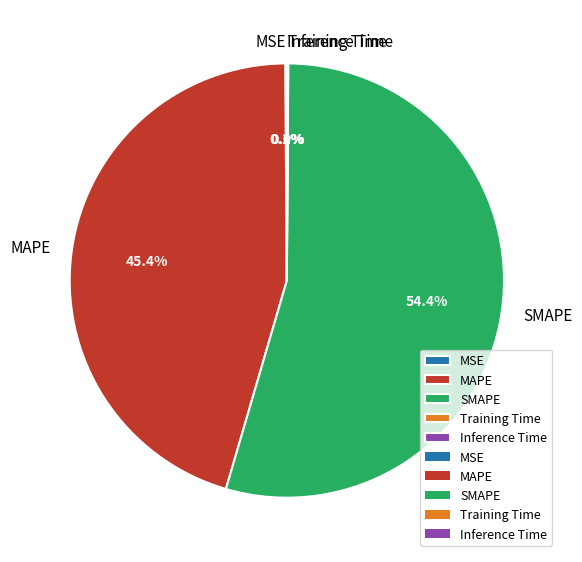

Which category accounts for the majority?

SMAPE